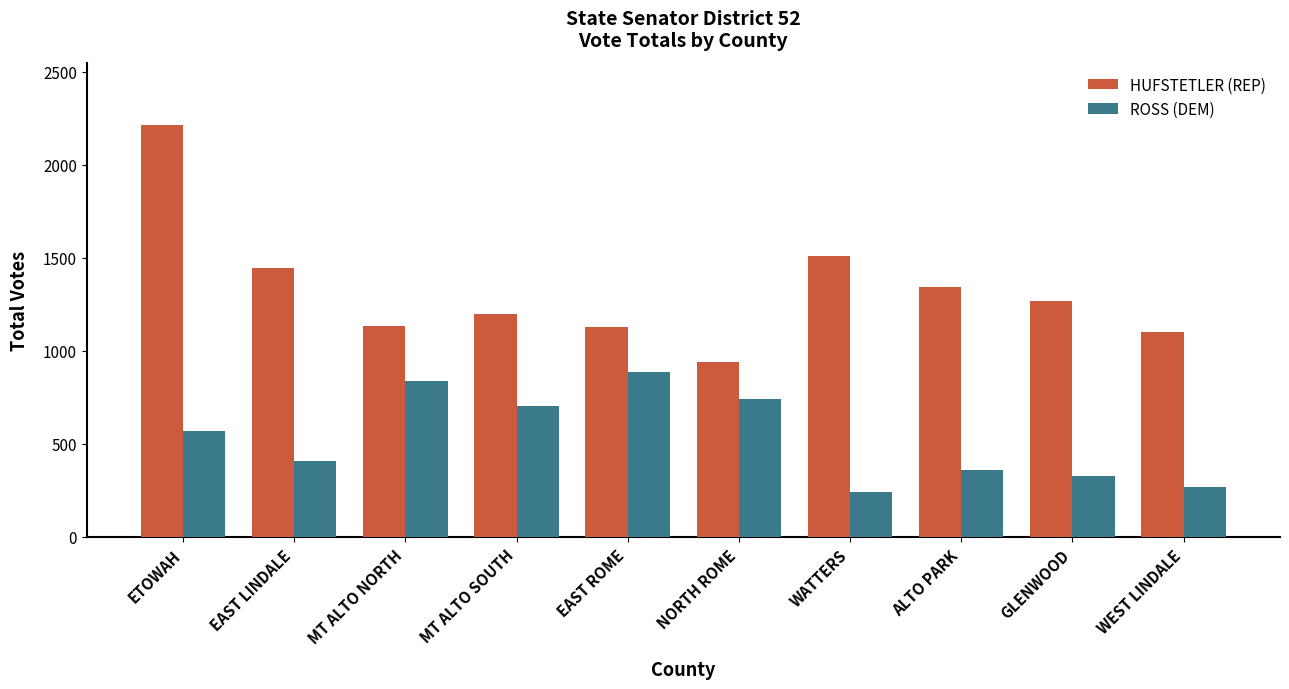

What is the label of the 8th bar from the right?

MT ALTO NORTH